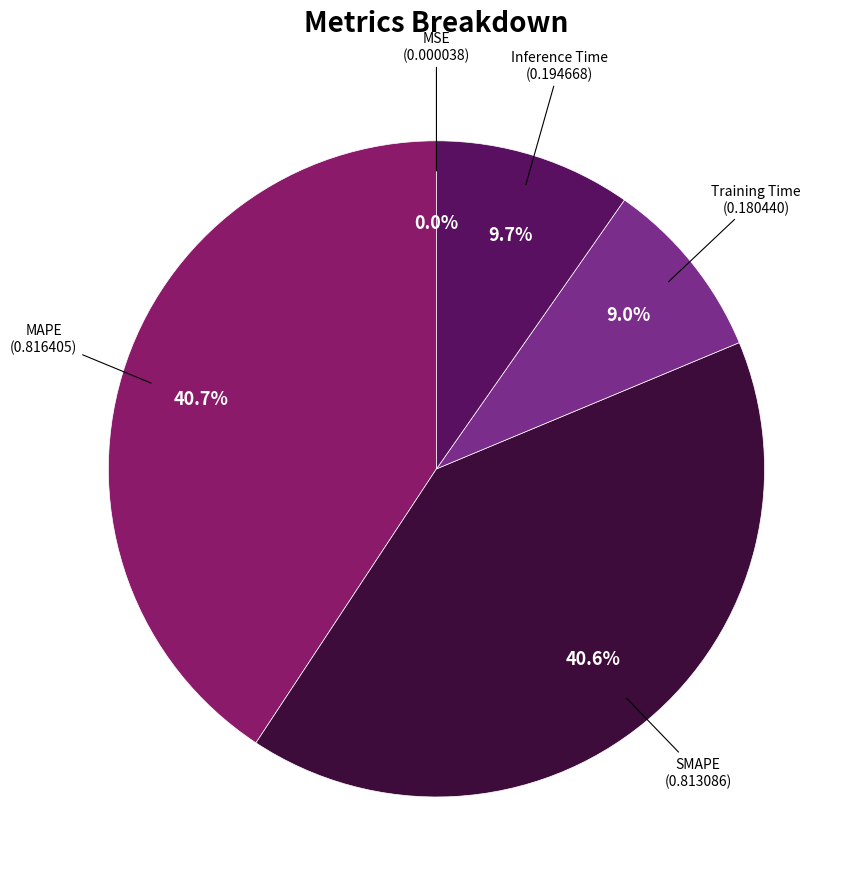

What percentage is NOT represented by SMAPE?

59.4%